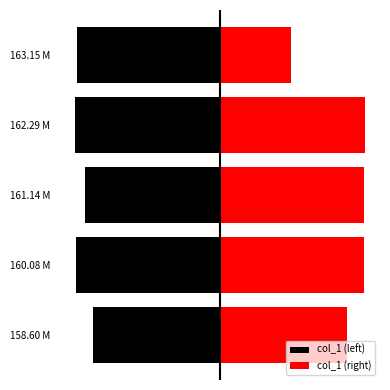

Is it true that col_1 (right) equals 77.4 at 163.15 M?

True